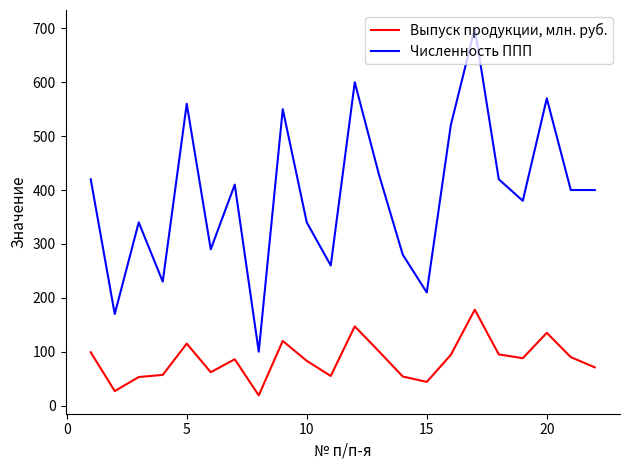

Rank the series by their maximum value, from lowest to highest.

Выпуск продукции, млн. руб., Численность ППП